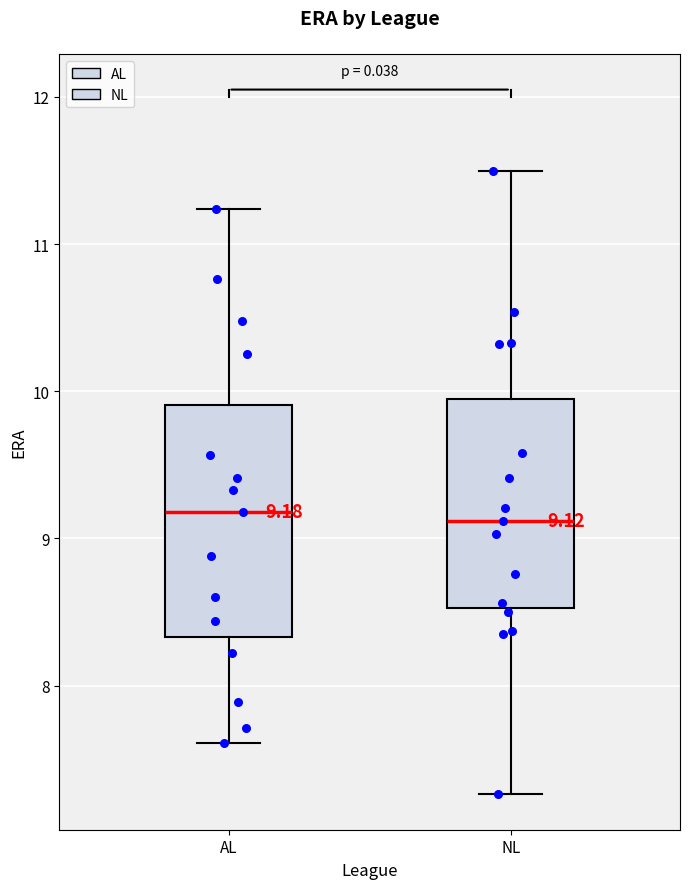

Which box is the tallest, from its lower edge to its upper edge?

AL